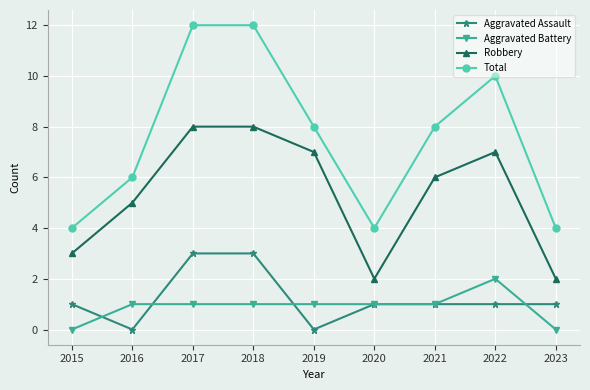

The Robbery series shows 1 at 2015. True or false?

False